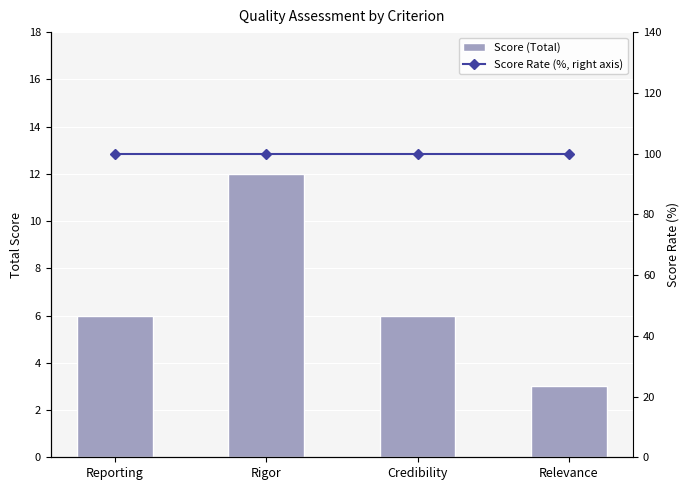

What is the average value of the Score Rate (%, right axis) series?

100